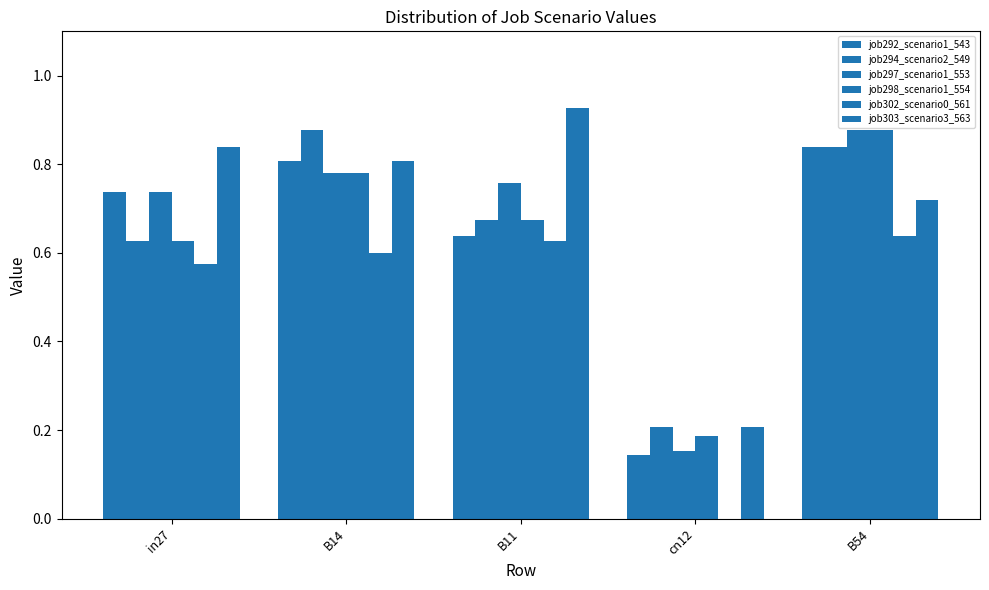

Are the bars grouped side by side (vs. stacked)?

Yes